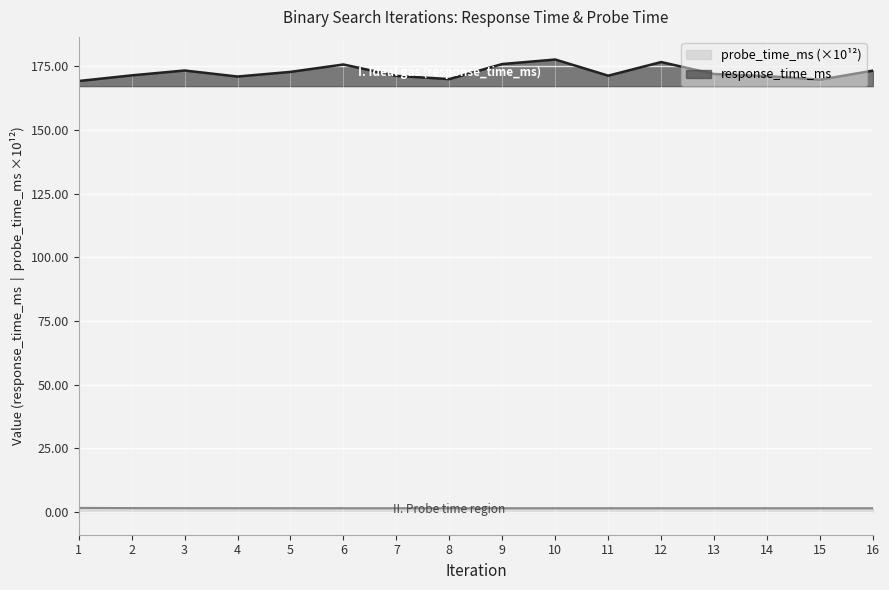

How many lines are shown in the chart?

2